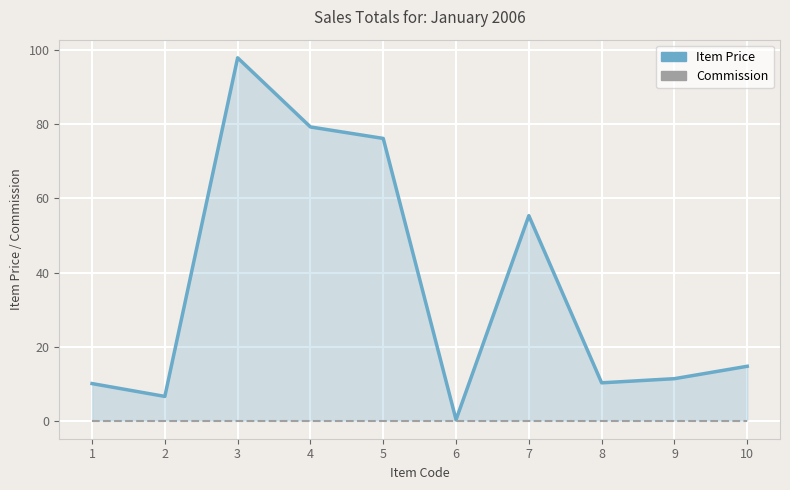

List the series in order of their peak value, lowest first.

Commission, Item Price